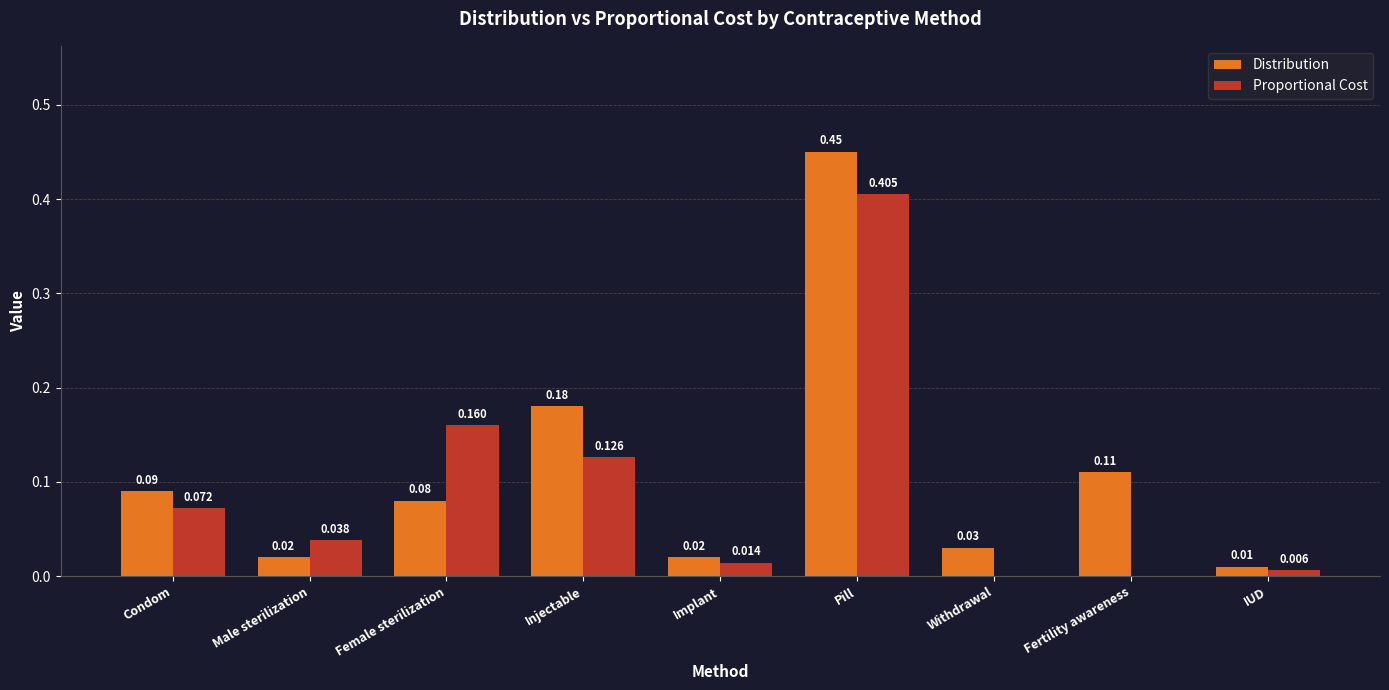

Which category has the highest value in the Distribution series?

Pill